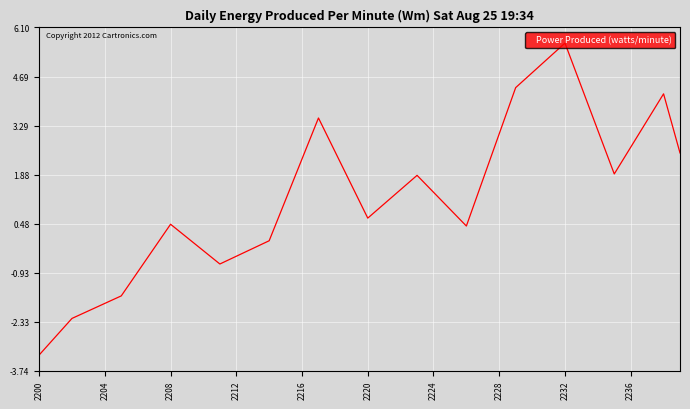

How many lines are shown in the chart?

1